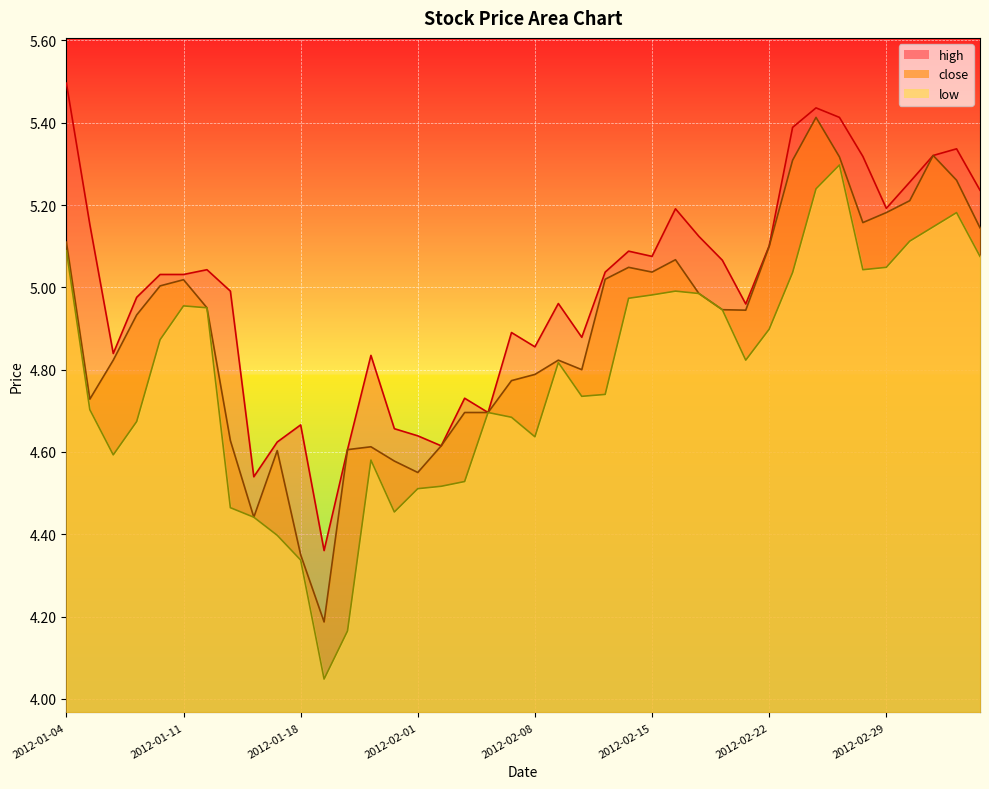

At which category is the sum across all series the highest?

2012-02-24